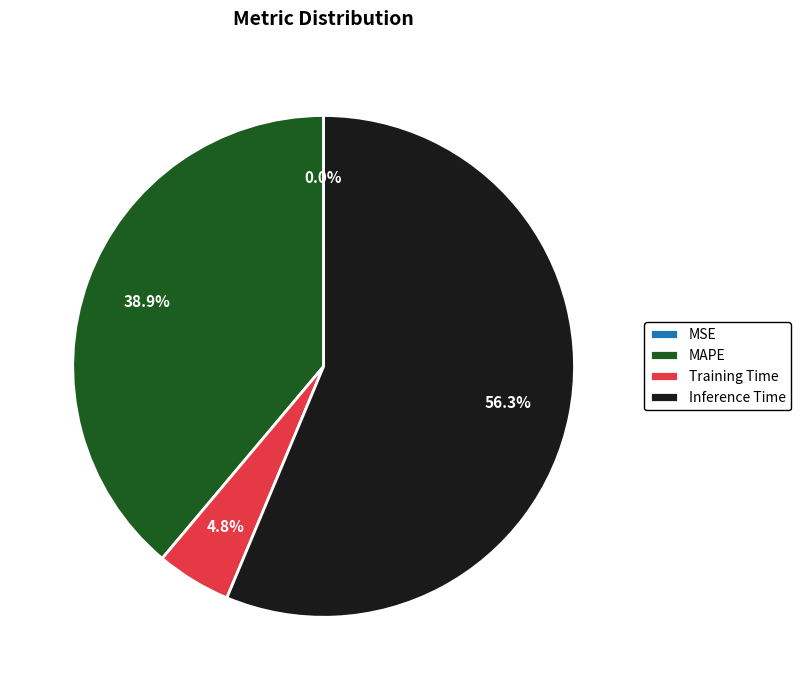

Which slice is the largest?

Inference Time